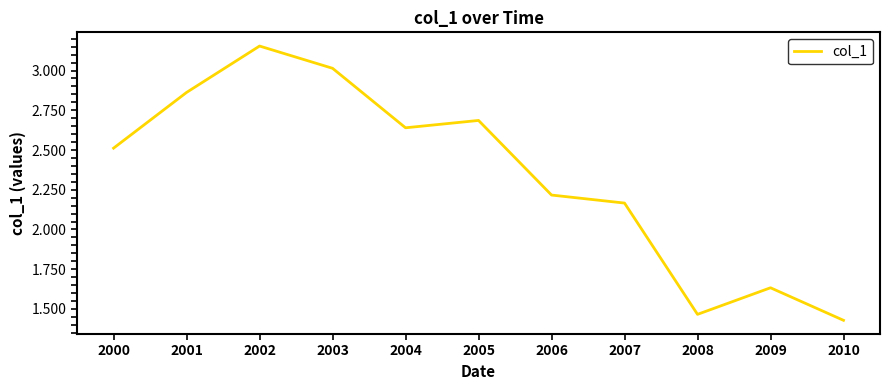

Does the chart have visible grid lines?

No